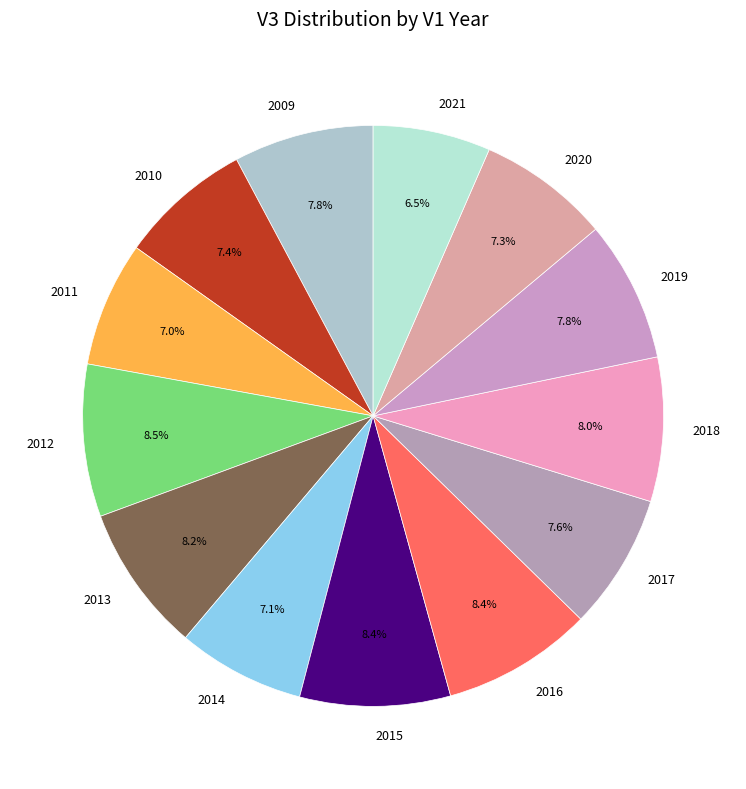

Is there any slice that represents more than half of the pie?

No